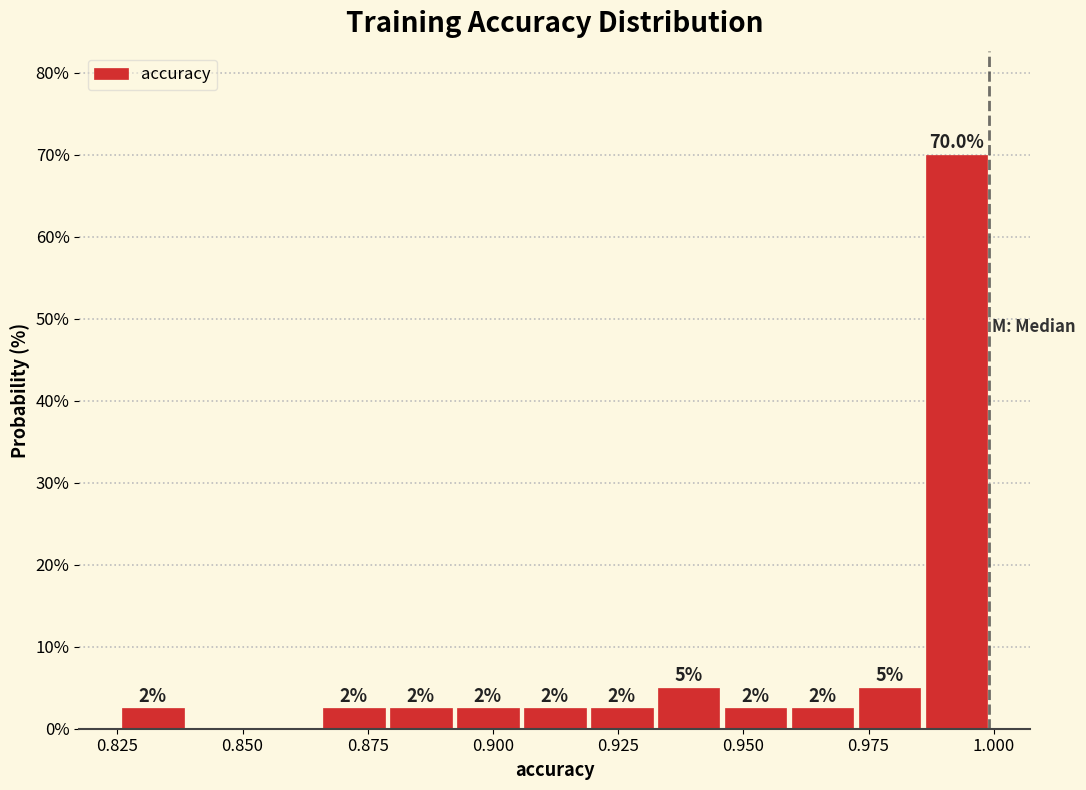

Around what value on the x-axis is the tallest bar? Give the approximate position of its centre, as read against the axis.

0.995